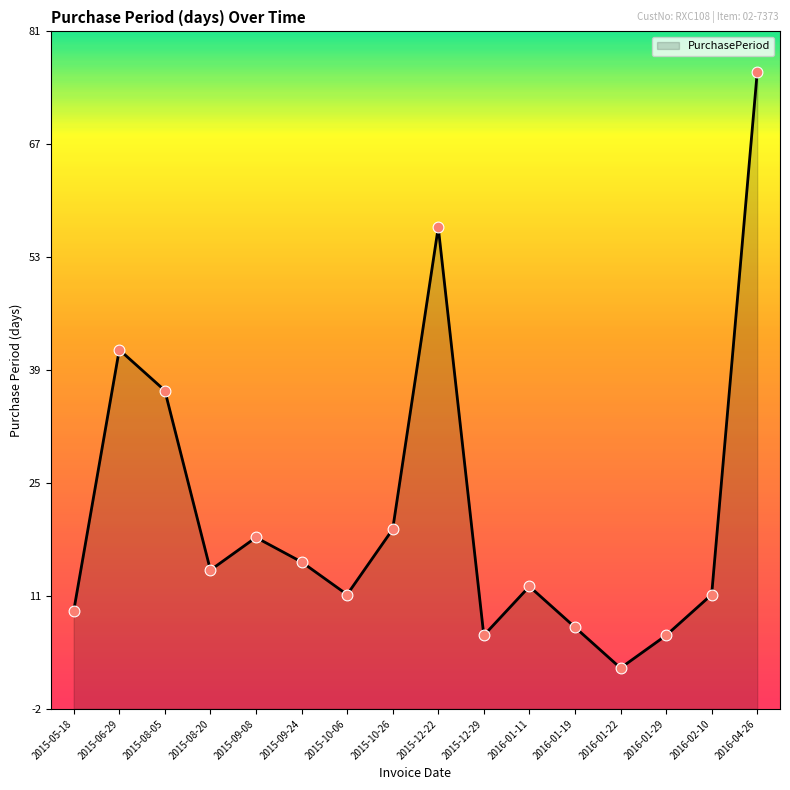

What is the ratio of the value at 2016-01-22 to the value at 2015-08-20?

0.2